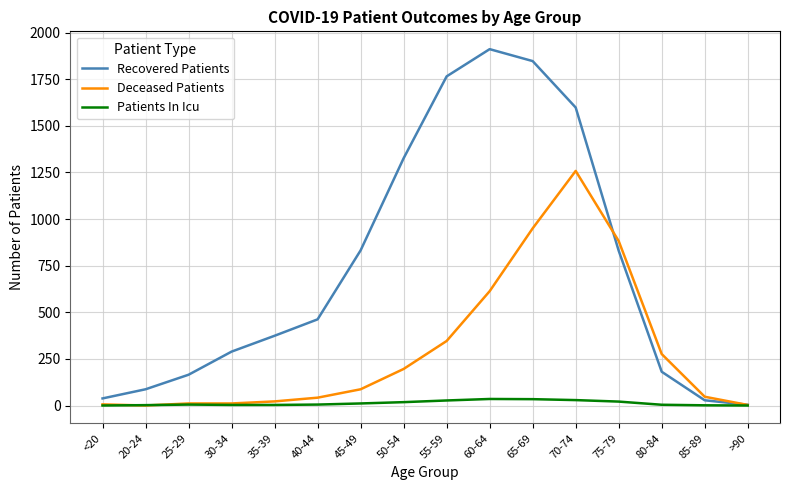

What are all the series names shown in the legend?

Recovered Patients, Deceased Patients, Patients In Icu